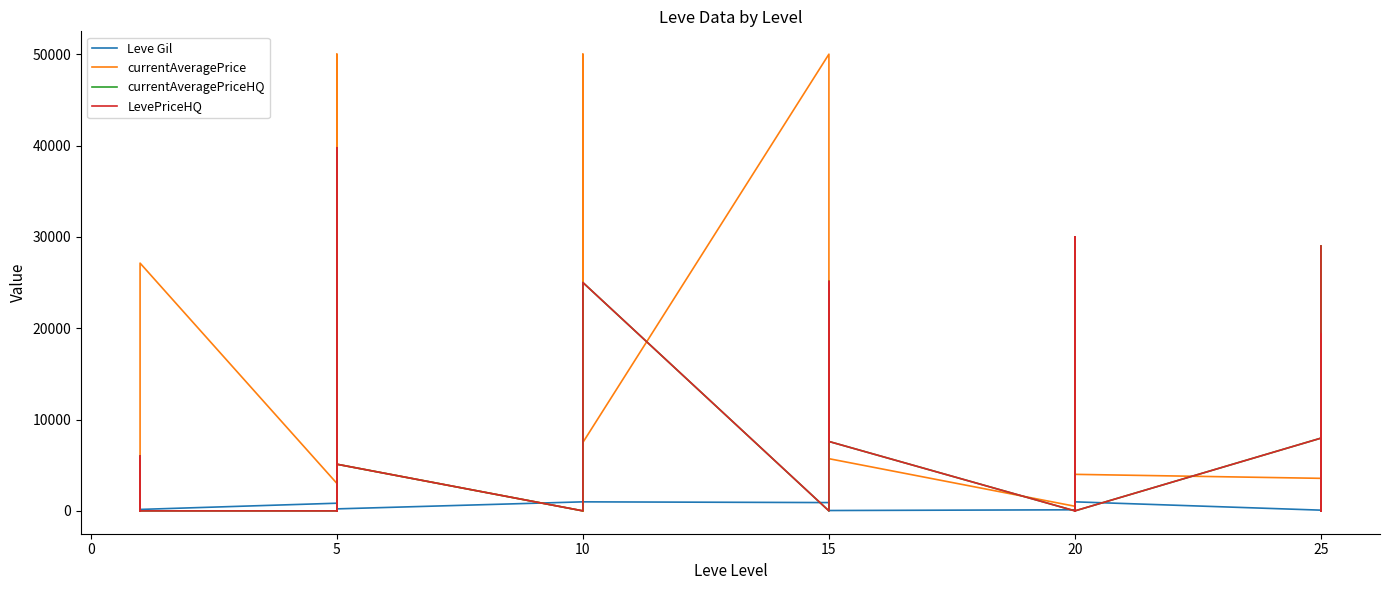

Which series ends up on top after the final intersection of LevePriceHQ and currentAveragePrice?

LevePriceHQ